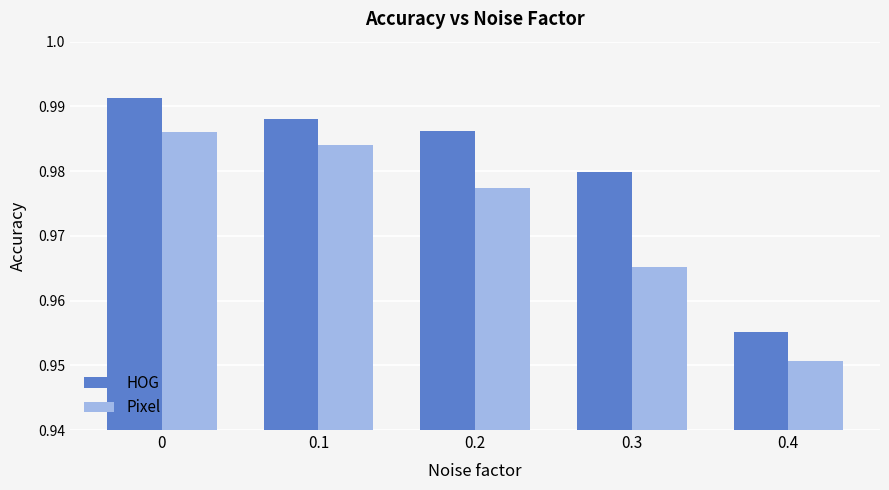

Between 0.2 and 0.3, which series saw the biggest shift?

Pixel